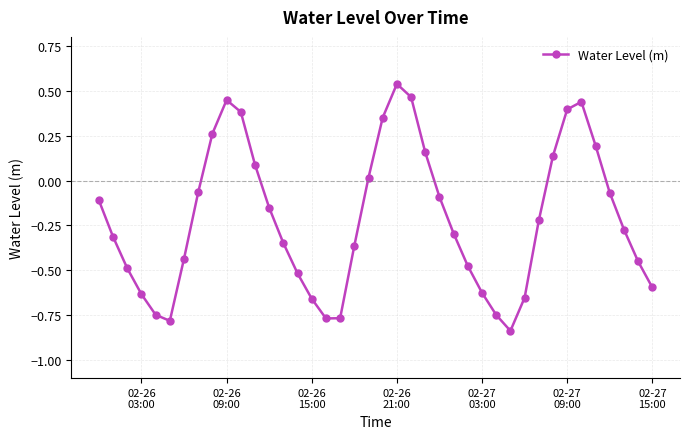

True or false: there are more than 2 points higher than both neighbors.

True